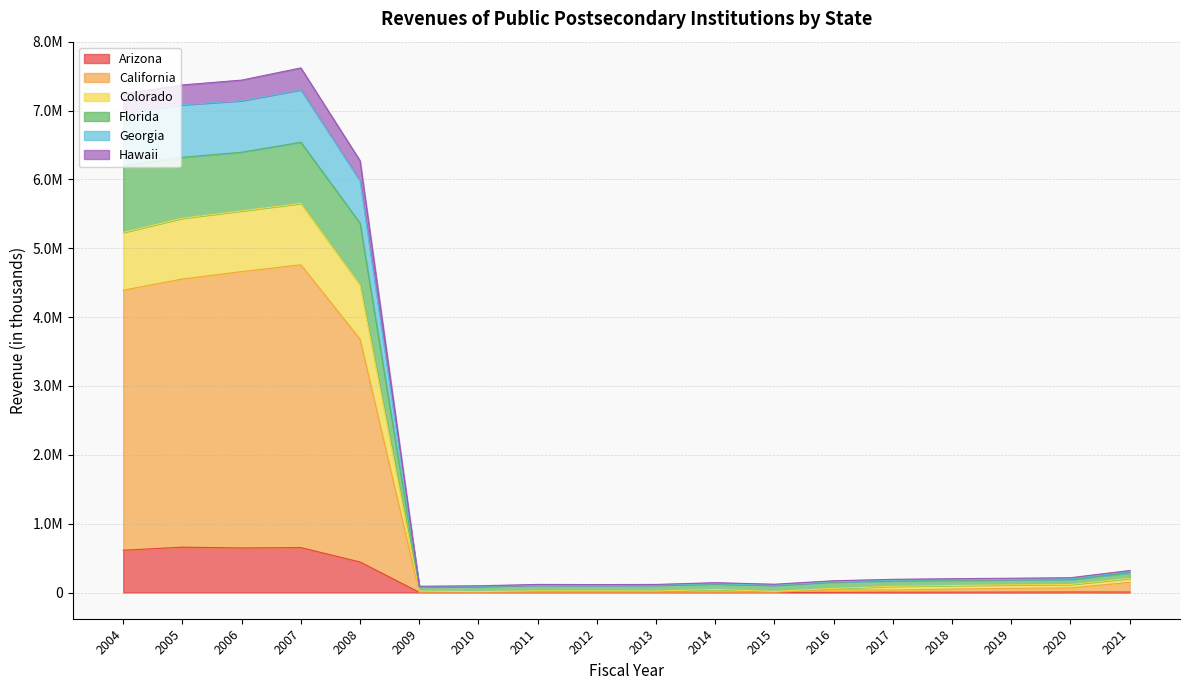

Does the chart have visible grid lines?

Yes